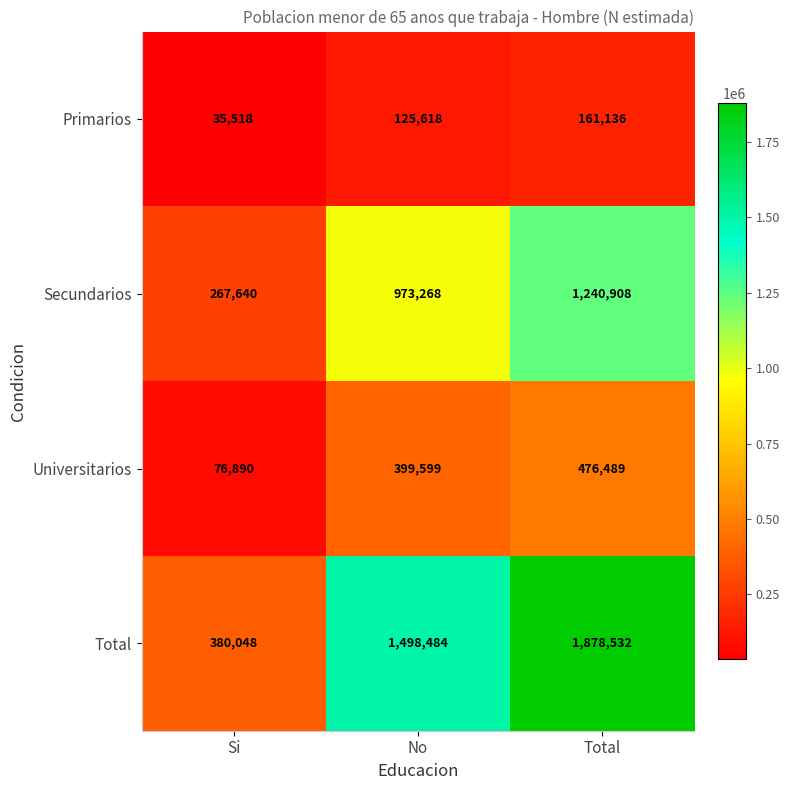

What is the minimum value shown in the chart?

35518